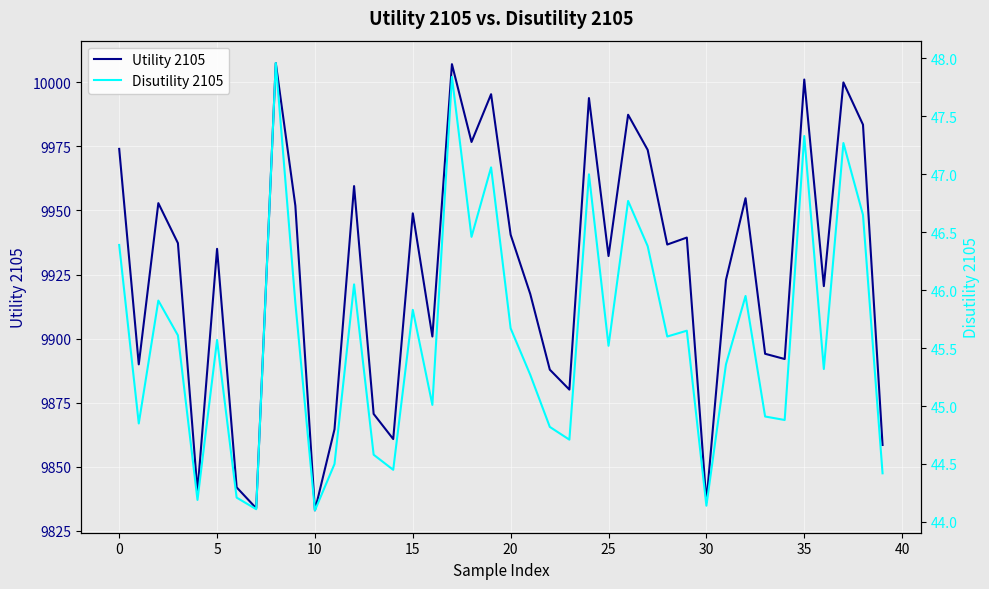

What are all the series names shown in the legend?

Utility 2105, Disutility 2105